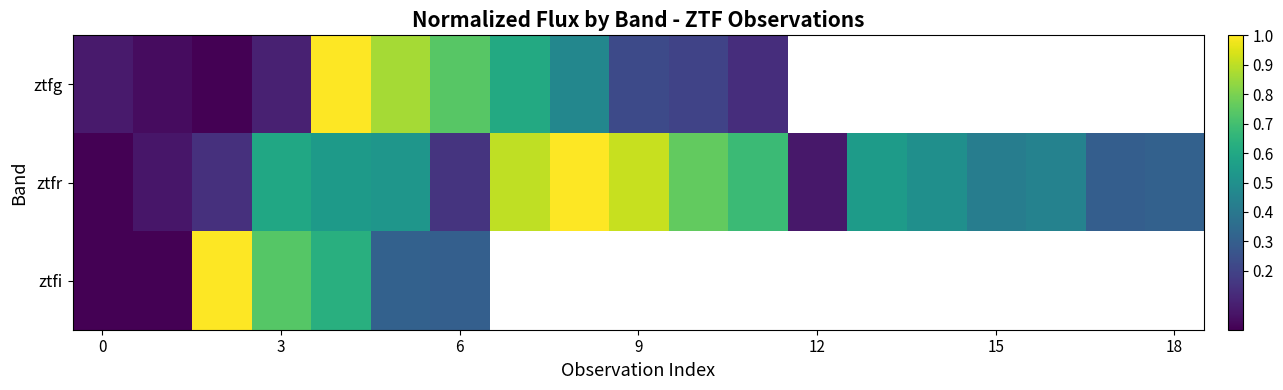

At how many categories does at least one series exceed 0?

19